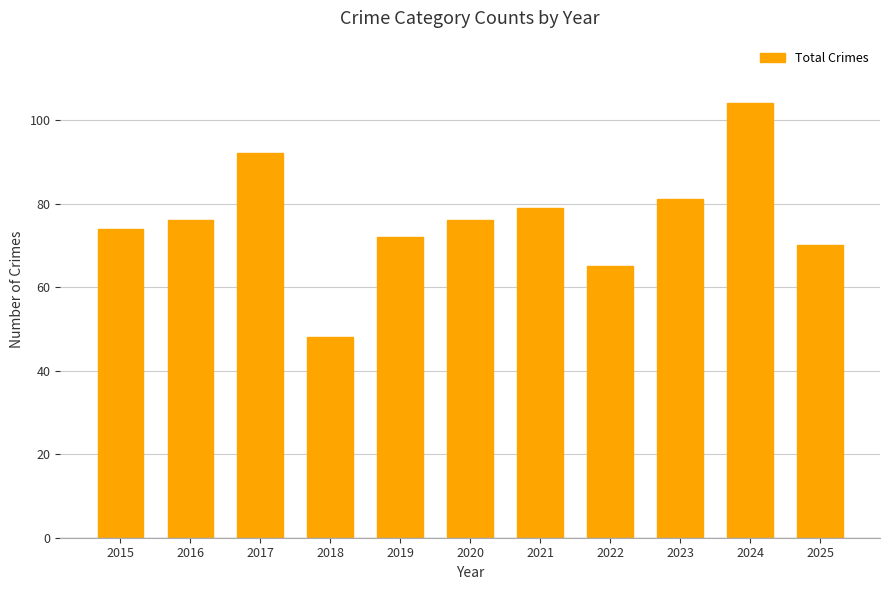

The chart shows a value of 76 at 2020. True or false?

True